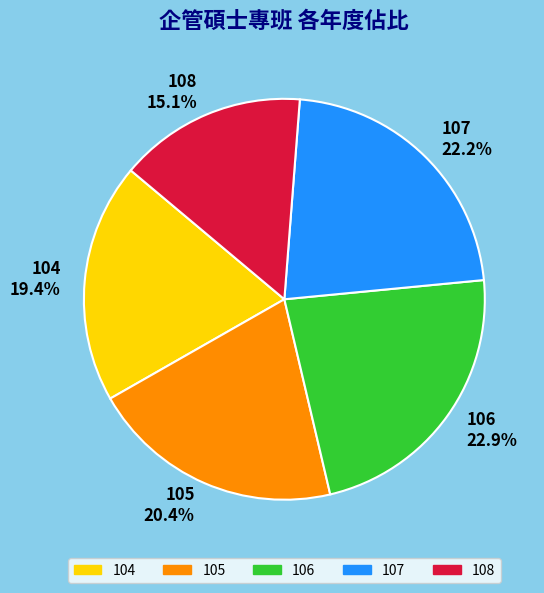

To the nearest percent, what percentage of the pie is 108?

15%